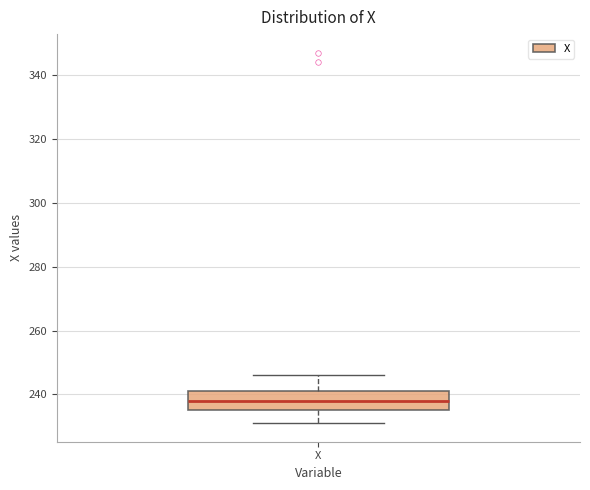

Where is the lower edge of the box for X on the y-axis? The values are not printed on the chart, so give them approximately, as read against the axis.

236